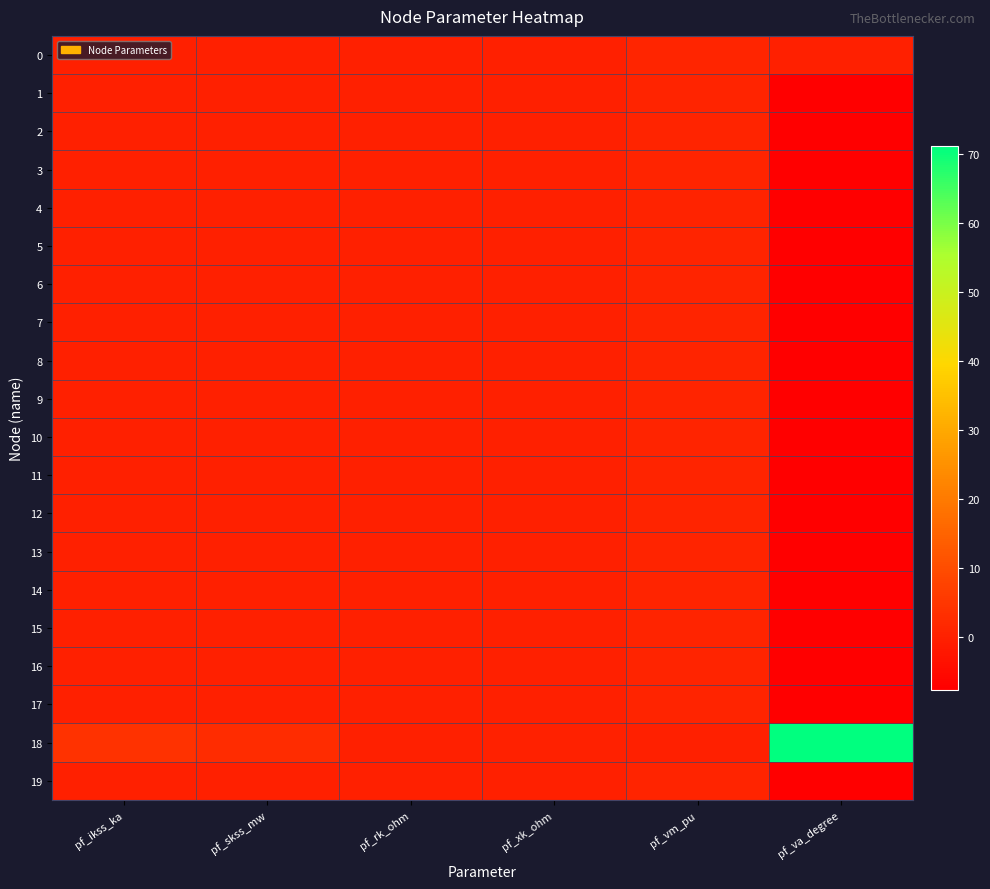

Which category has the lowest value across all series?

pf_va_degree